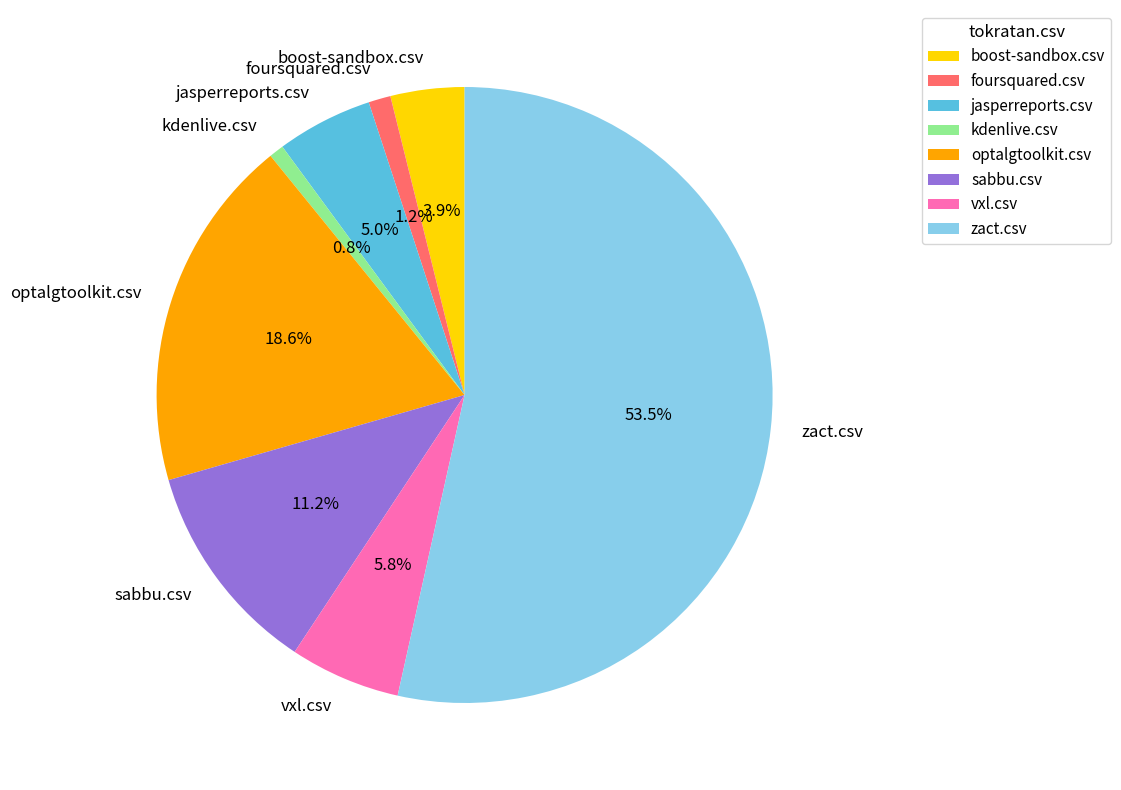

Which slice is the largest?

zact.csv